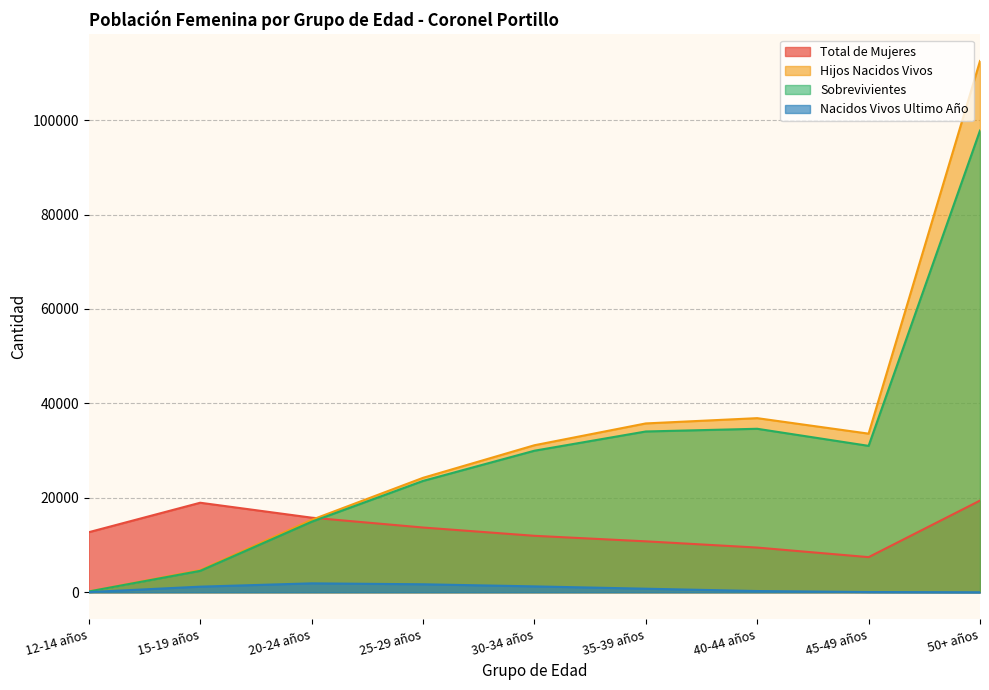

True or false: Sobrevivientes and Hijos Nacidos Vivos cross at least once.

False